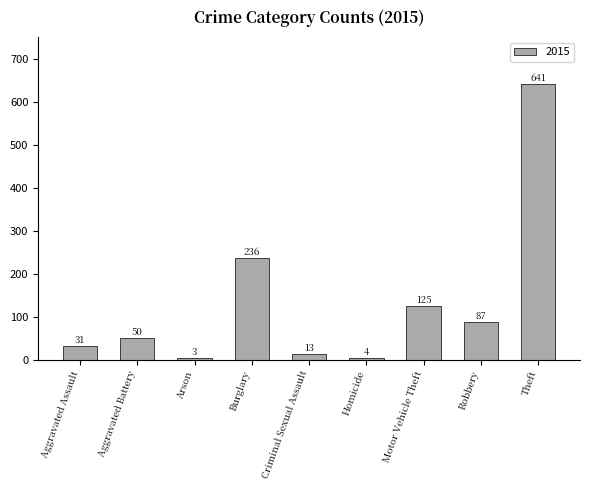

What is the label of the 6th bar from the right?

Burglary